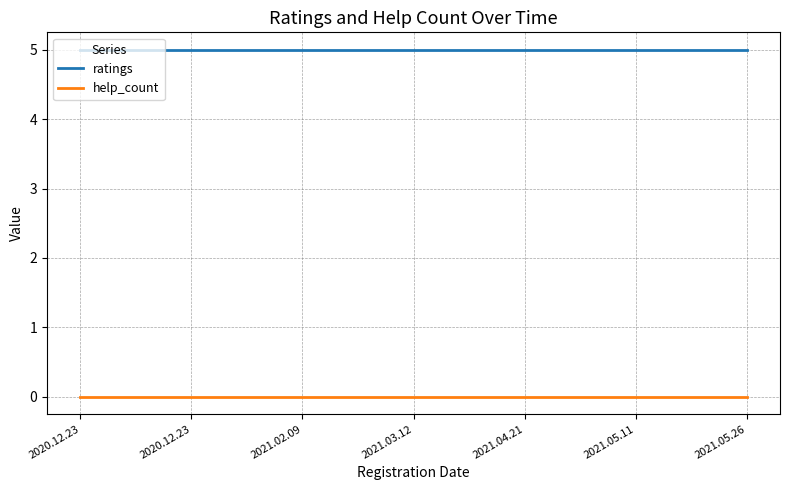

What is the sum of all ratings values?

35